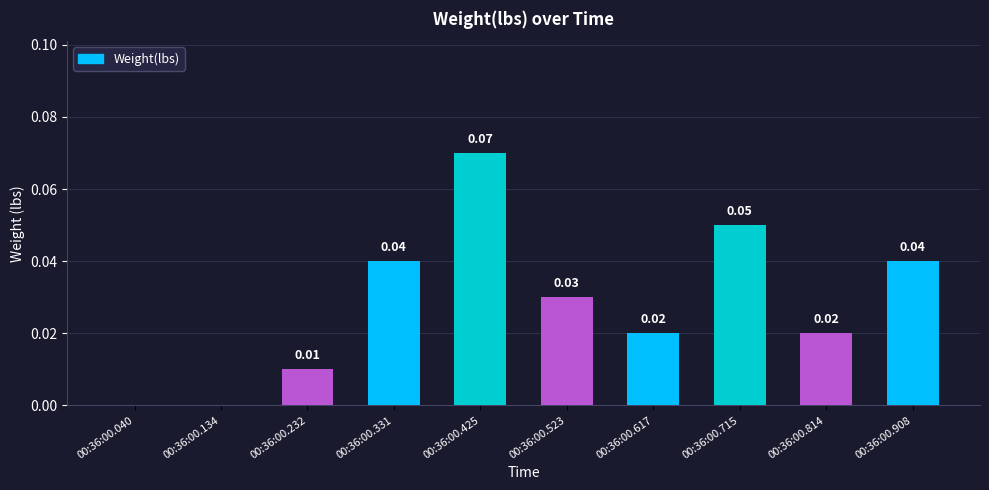

Between 00:36:00.715 and 00:36:00.617, which is larger?

00:36:00.715